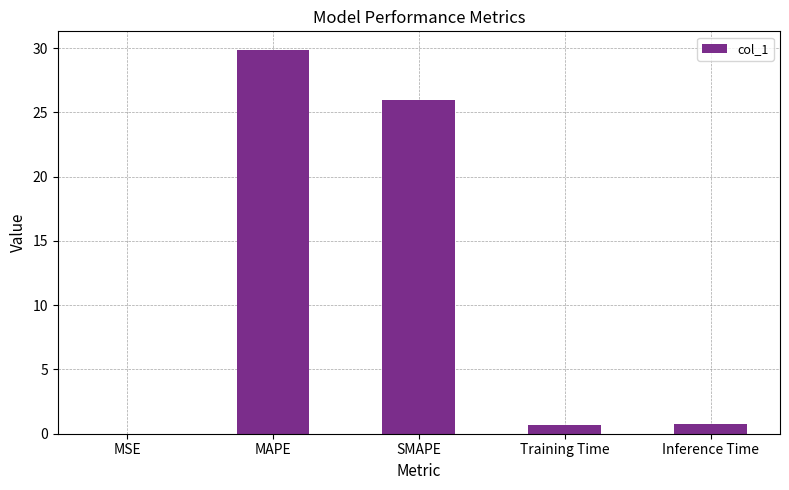

The value at SMAPE is 11.4. True or false?

False